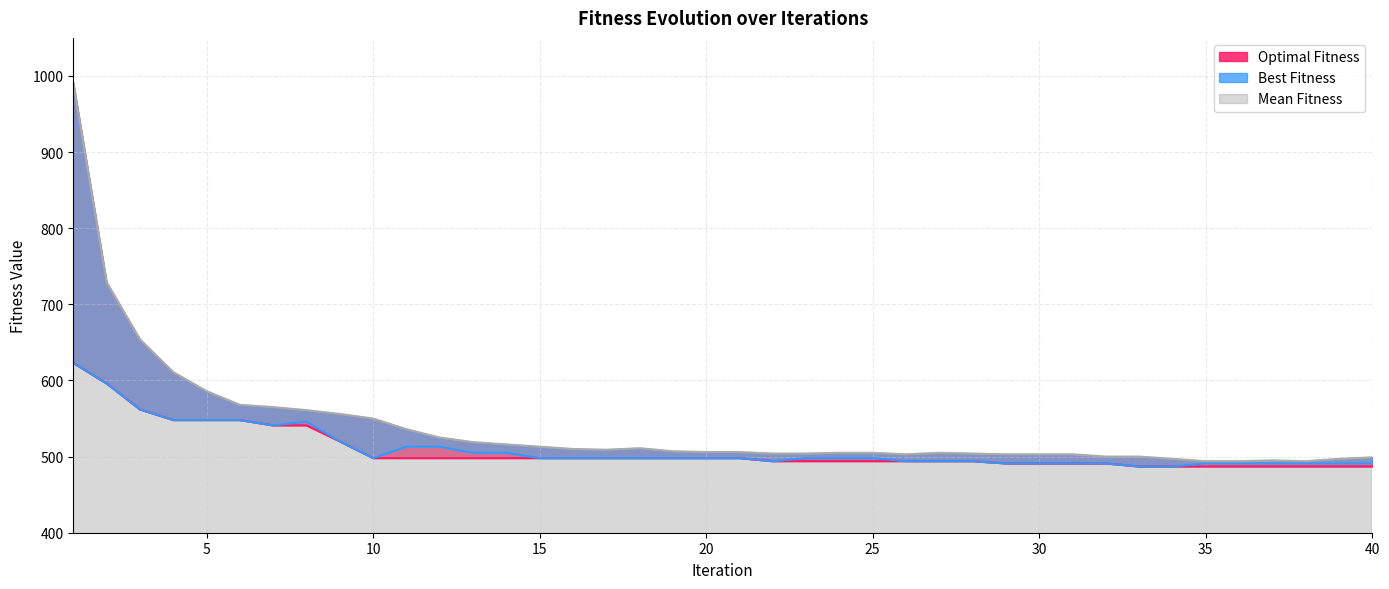

At which category is the sum across all series the highest?

1